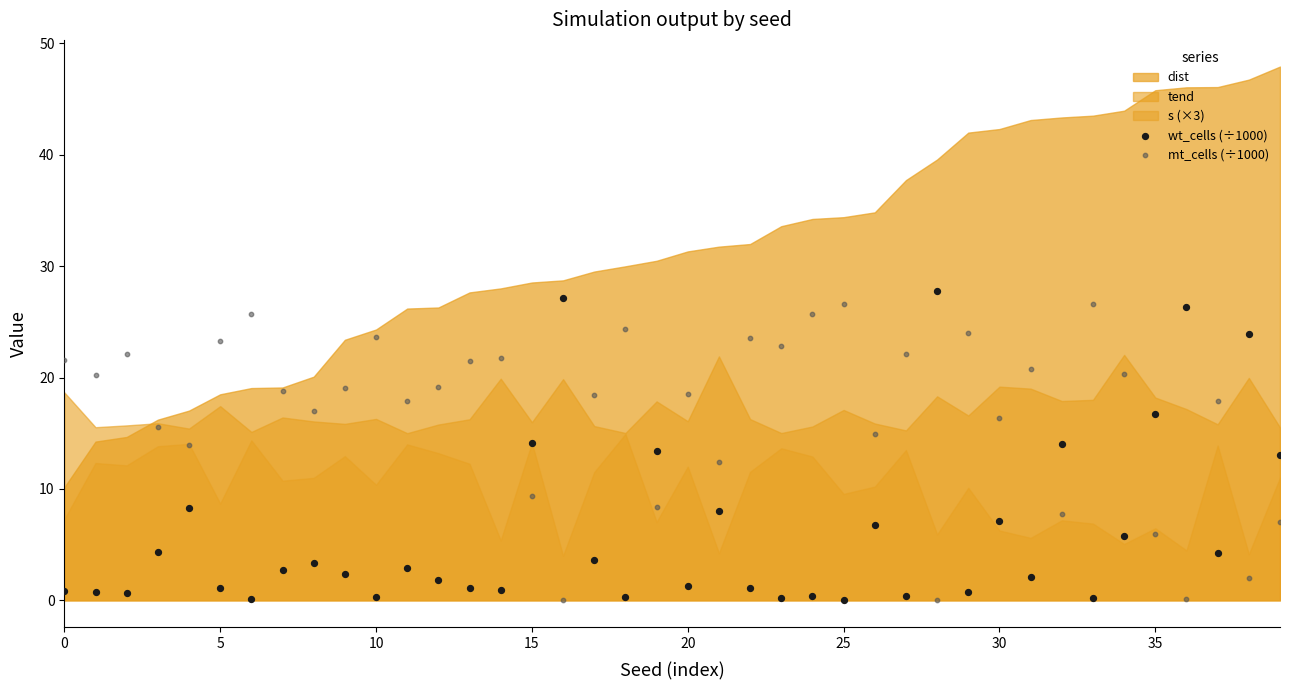

Which series reaches the maximum Y coordinate?

wt_cells (÷1000)